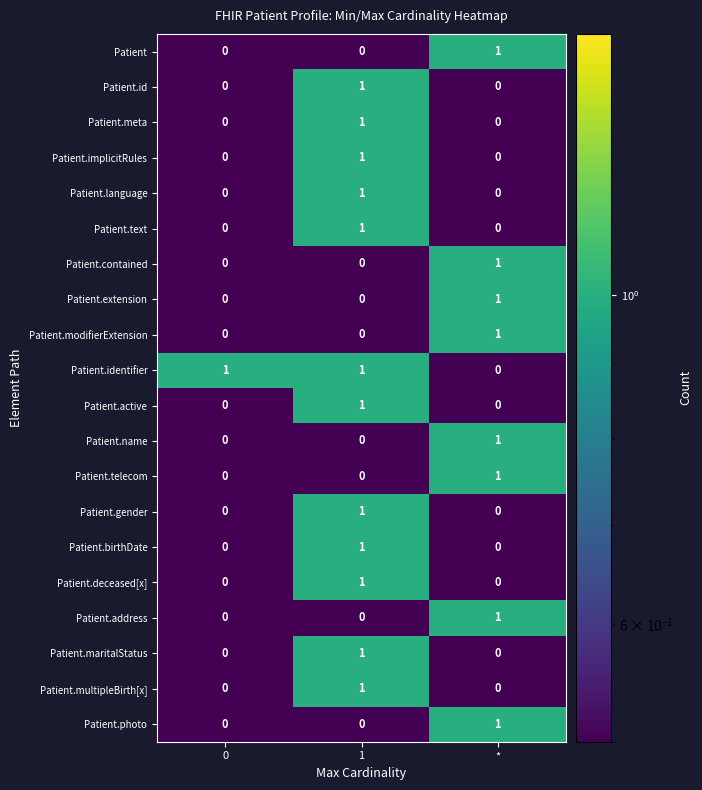

At how many categories does at least one series exceed 0?

3